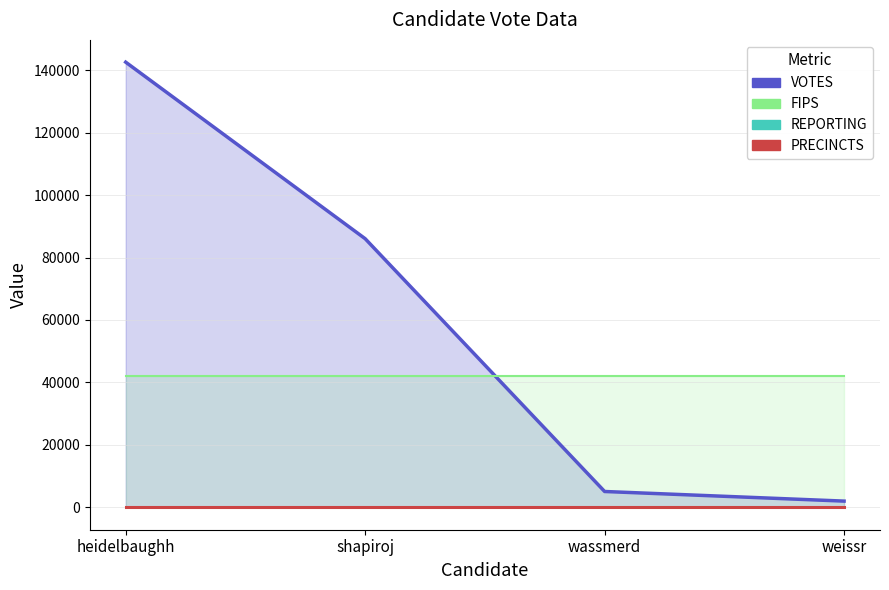

True or false: PRECINCTS and VOTES cross at least once.

False